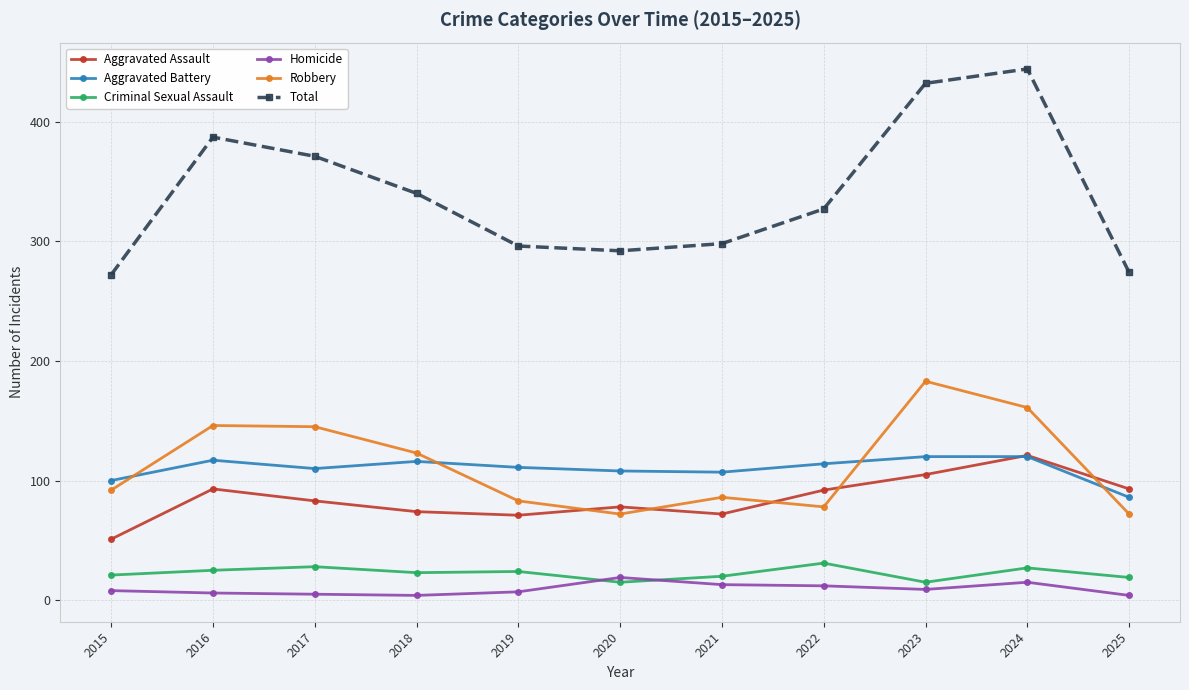

What is the maximum value shown in the chart?

444